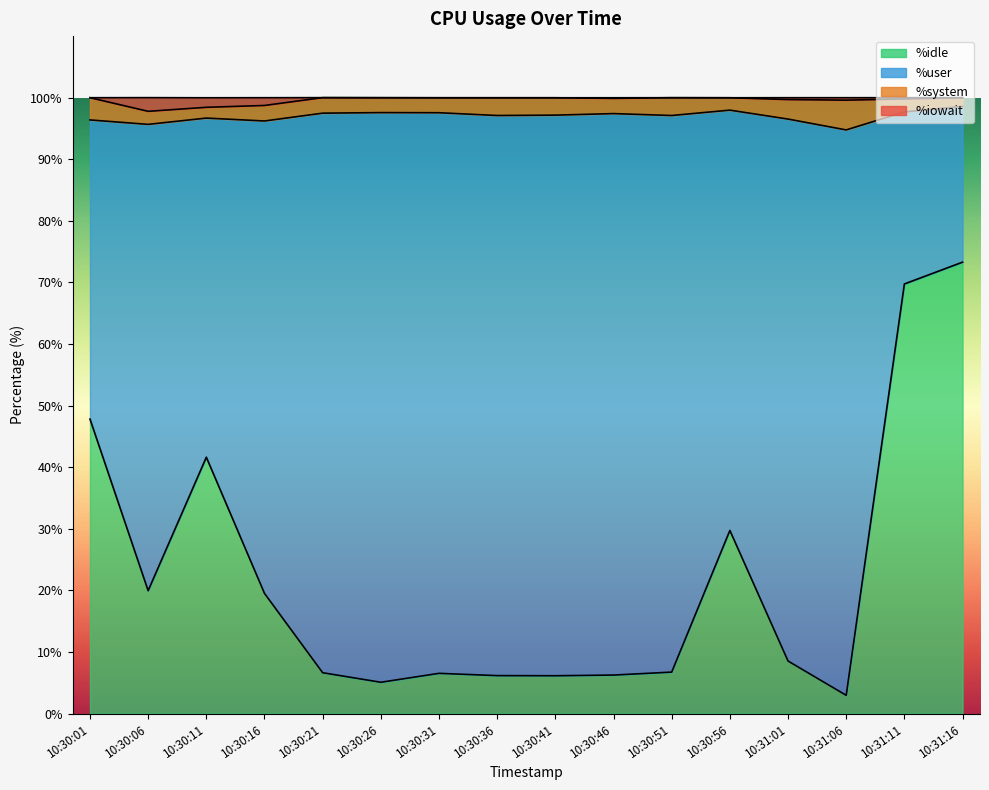

Between 10:30:41 and 10:30:31, which is larger?

10:30:31